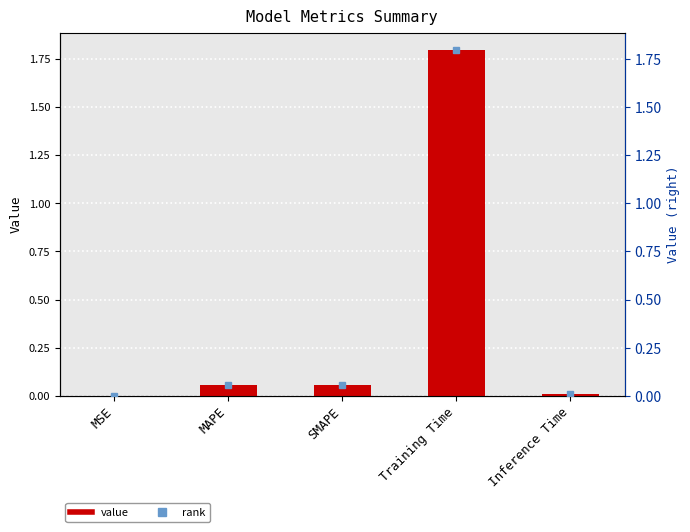

What is the difference between the maximum and minimum values?

1.8